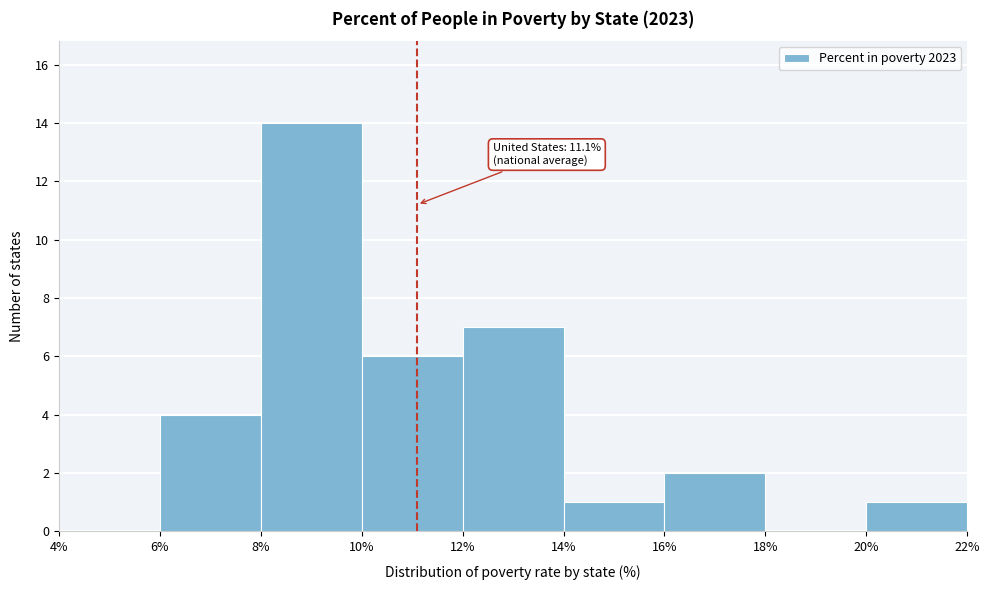

Which range on the x-axis has the tallest bar?

8% to 10%